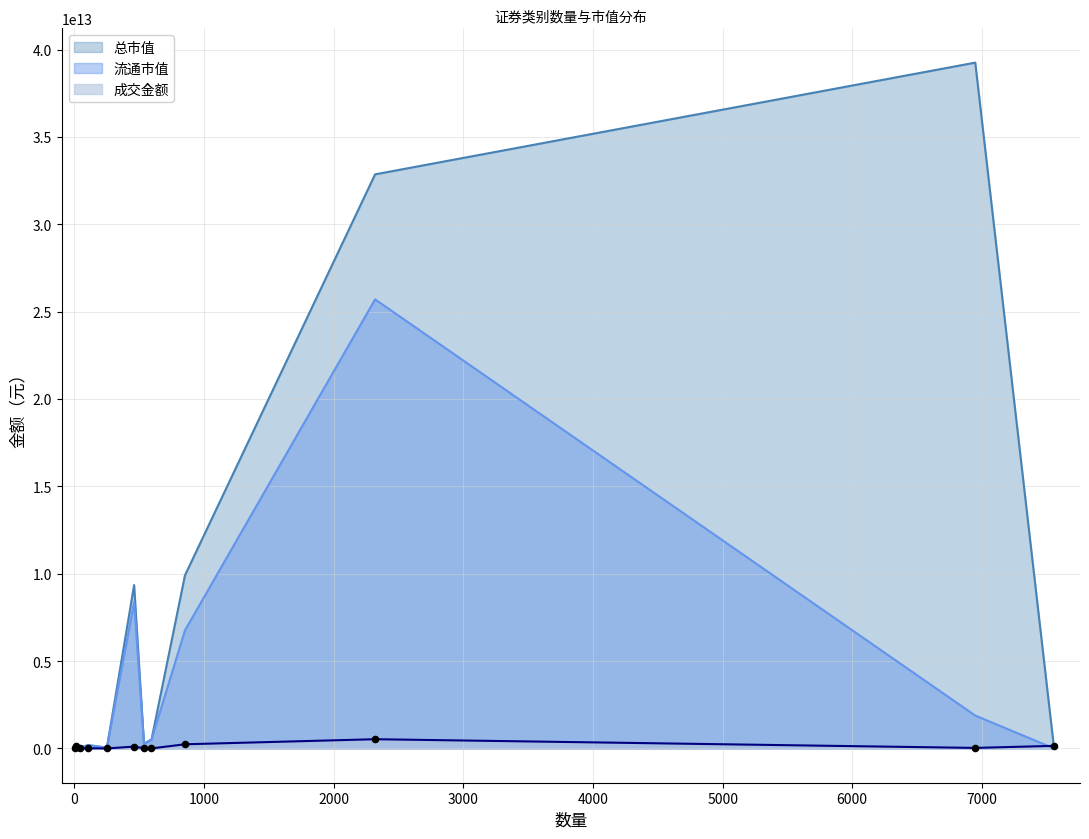

Which series has the largest total across all categories?

总市值